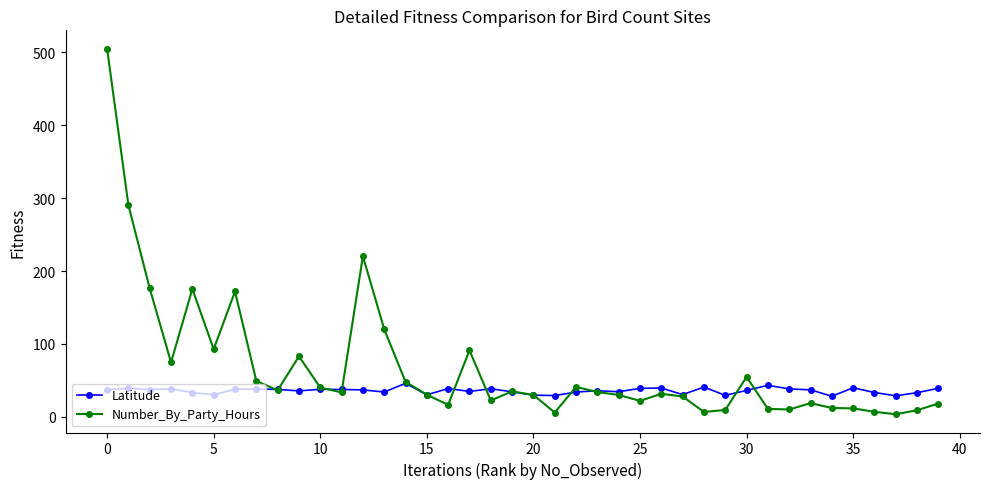

True or false: Number_By_Party_Hours has more than 0 points higher than both neighbors.

True